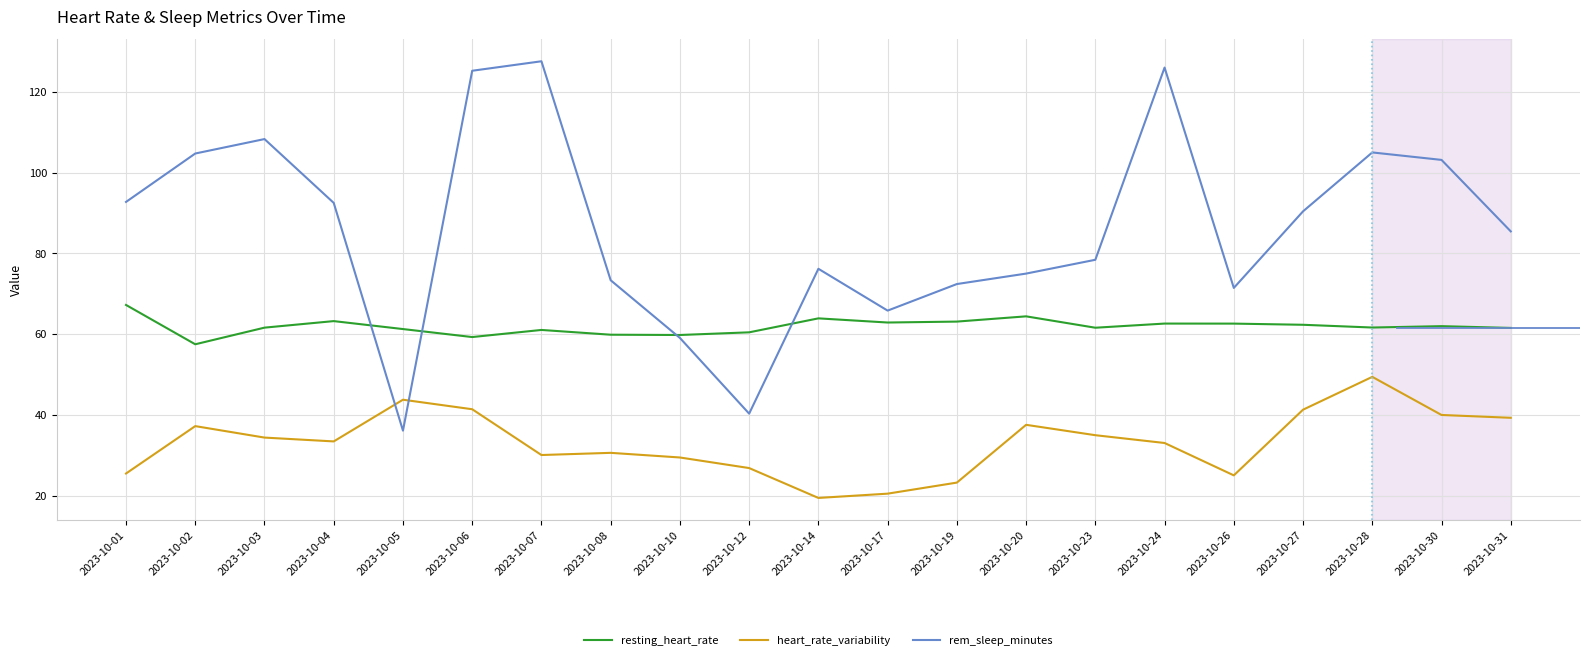

Rank the series by their average value, from lowest to highest.

heart_rate_variability, resting_heart_rate, rem_sleep_minutes